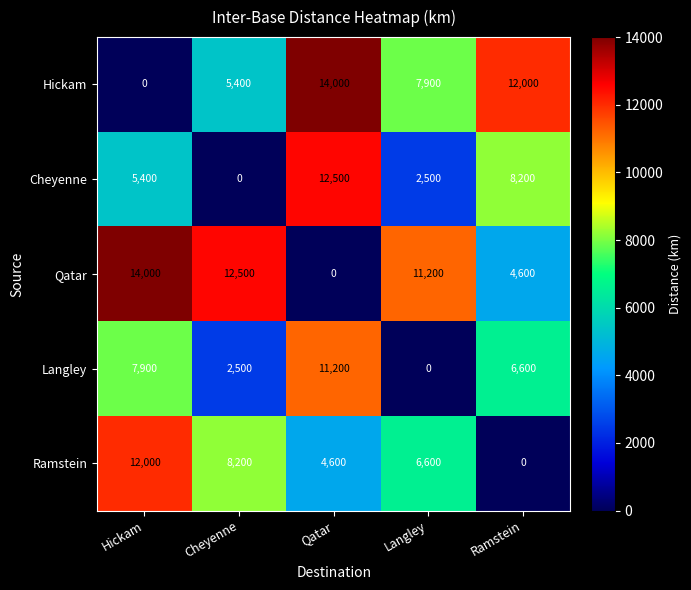

Reading left to right, what are all the values shown in this chart?

Hickam: Hickam=0	Cheyenne=5400	Qatar=14000	Langley=7900	Ramstein=12000
Cheyenne: Hickam=5400	Cheyenne=0	Qatar=12500	Langley=2500	Ramstein=8200
Qatar: Hickam=14000	Cheyenne=12500	Qatar=0	Langley=11200	Ramstein=4600
Langley: Hickam=7900	Cheyenne=2500	Qatar=11200	Langley=0	Ramstein=6600
Ramstein: Hickam=12000	Cheyenne=8200	Qatar=4600	Langley=6600	Ramstein=0